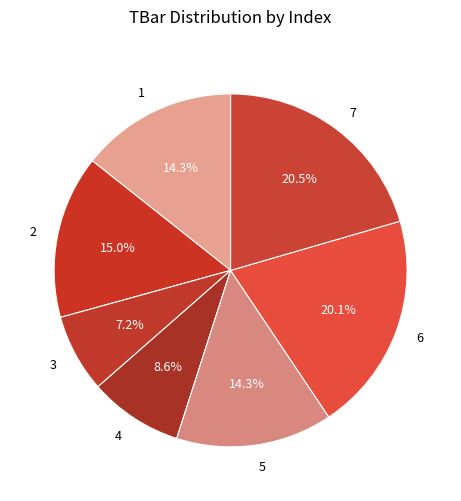

What is the ratio of the value at 5 to the value at 4?

1.7